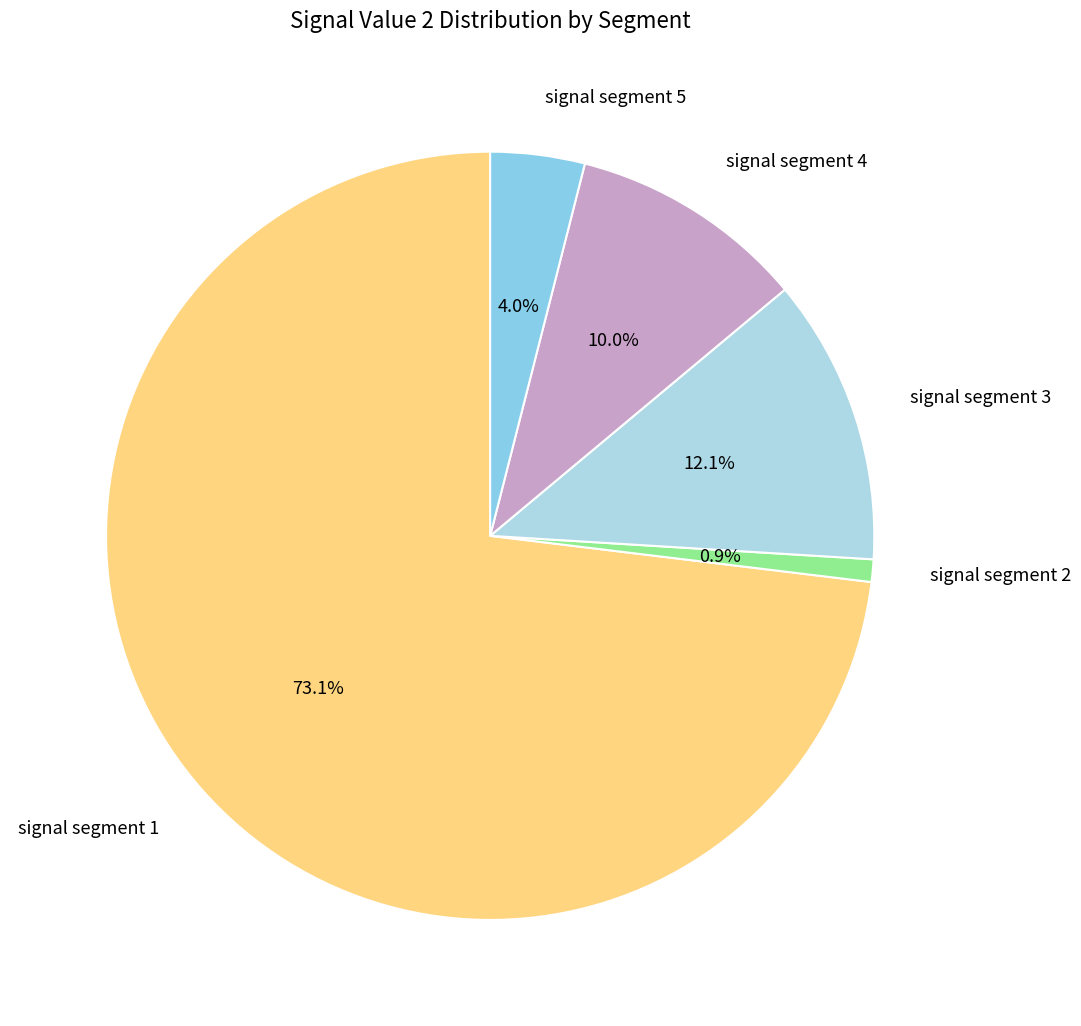

Does any single category account for the majority?

Yes